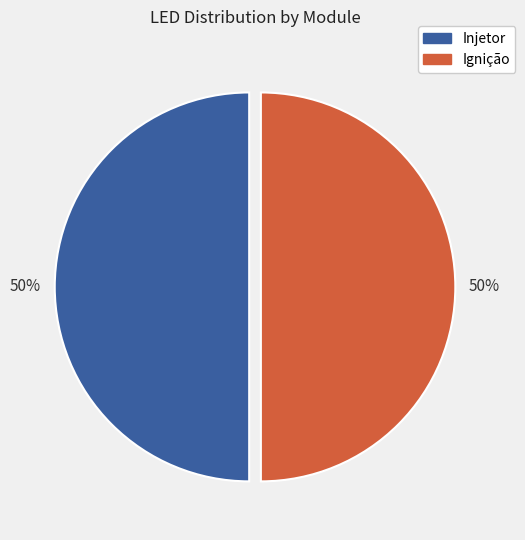

To the nearest percent, what is the average slice percentage?

50%